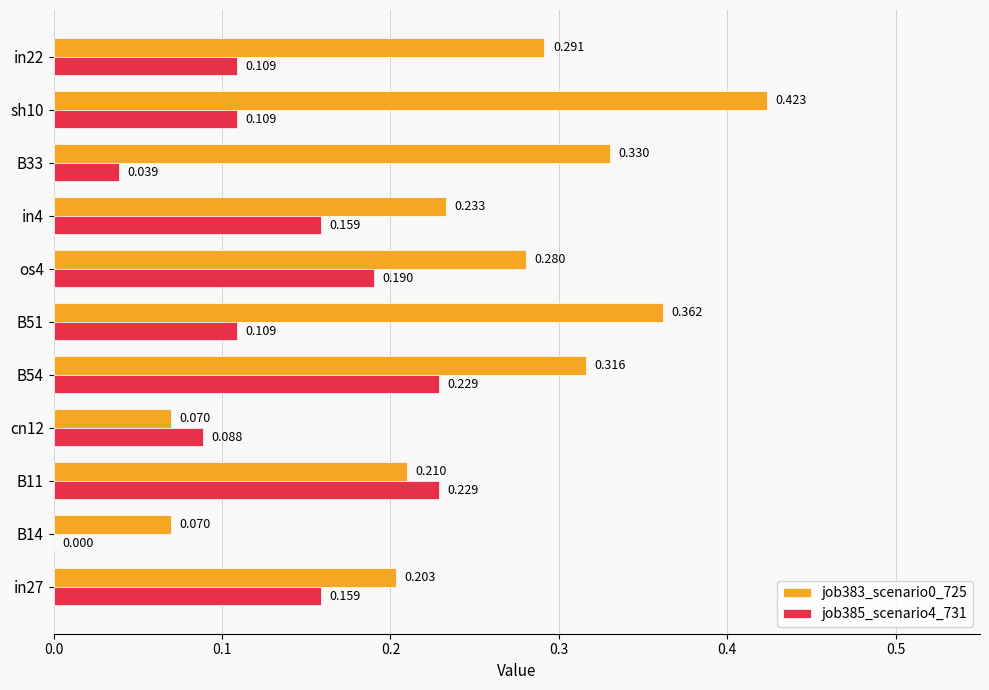

How many values in the job385_scenario4_731 series exceed 0?

10